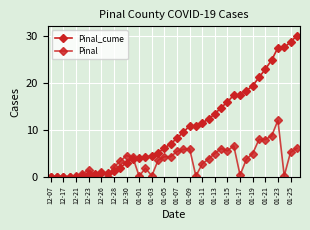

Is this an area chart (filled region under the line)?

No